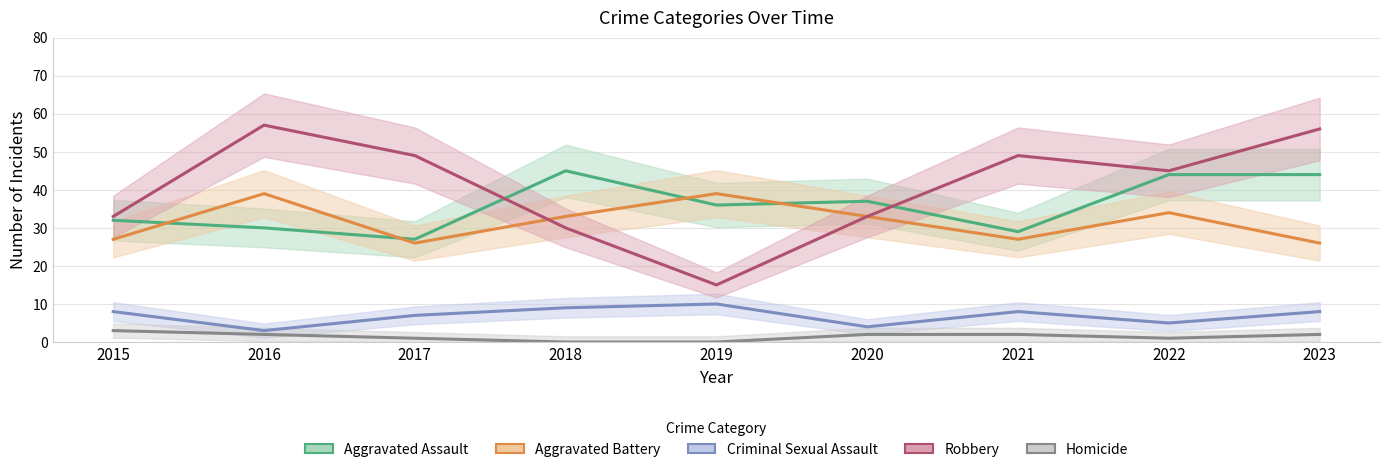

Rank the series at 2020 from lowest to highest value.

Homicide, Criminal Sexual Assault, Aggravated Battery, Robbery, Aggravated Assault